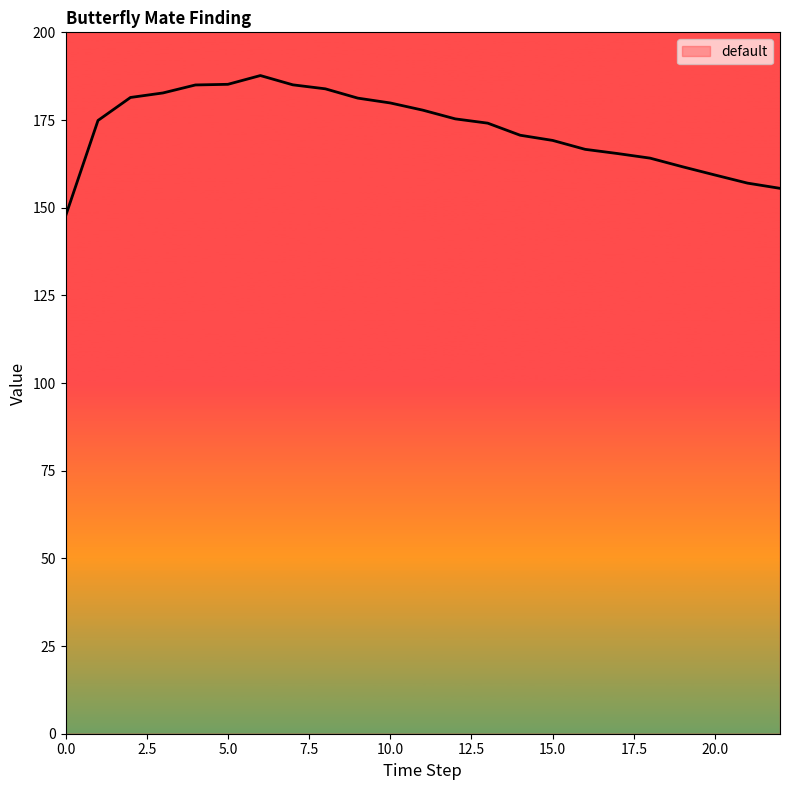

What is the maximum value shown in the chart?

187.7